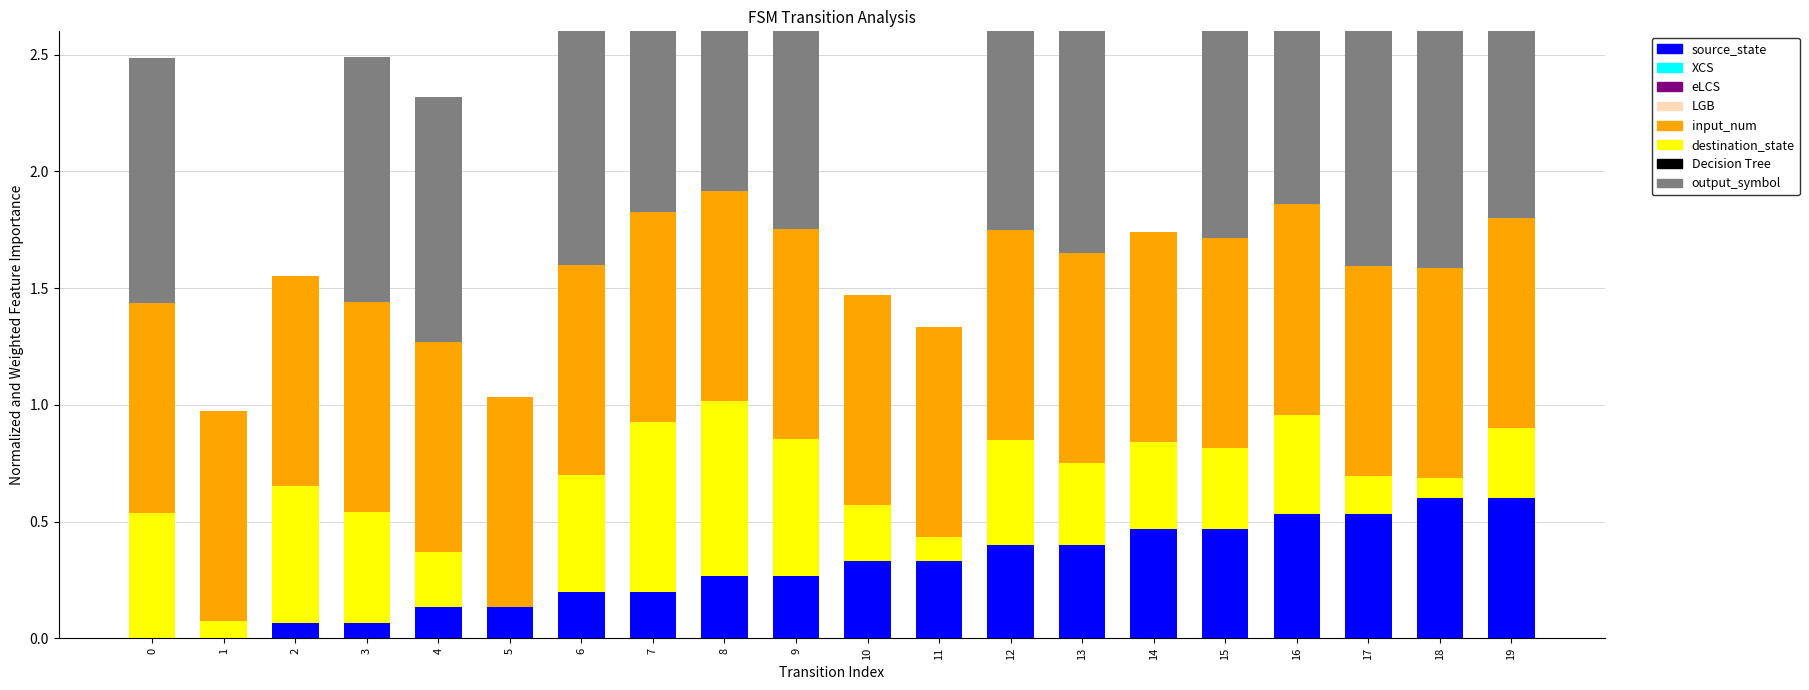

Which series has the largest range (max minus min)?

output_symbol